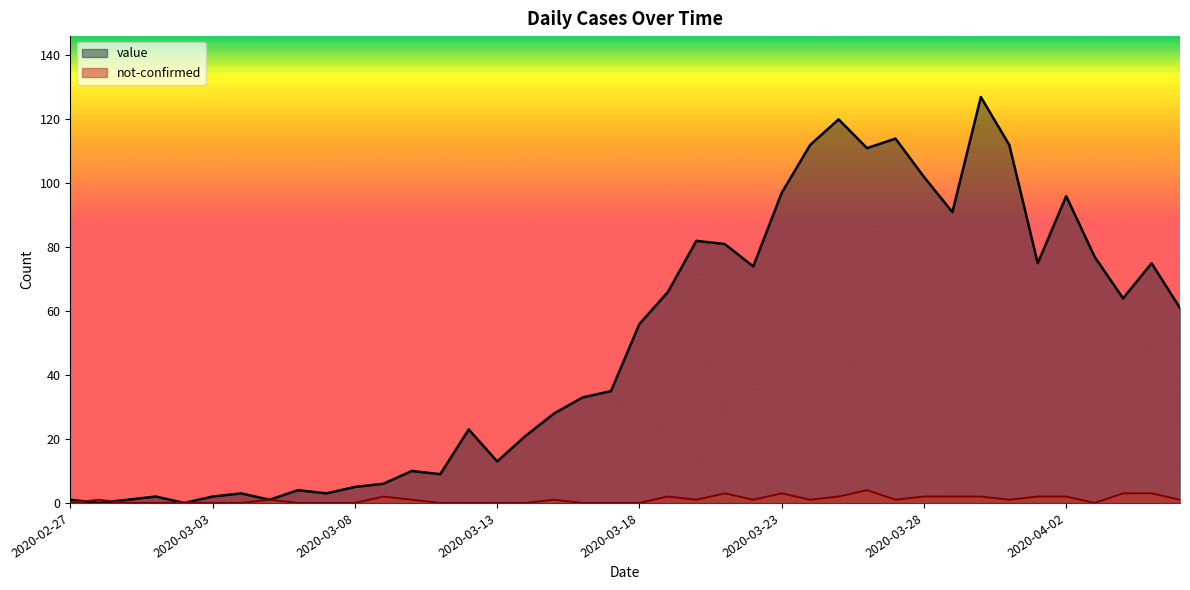

What is the sum of all not-confirmed values?

42